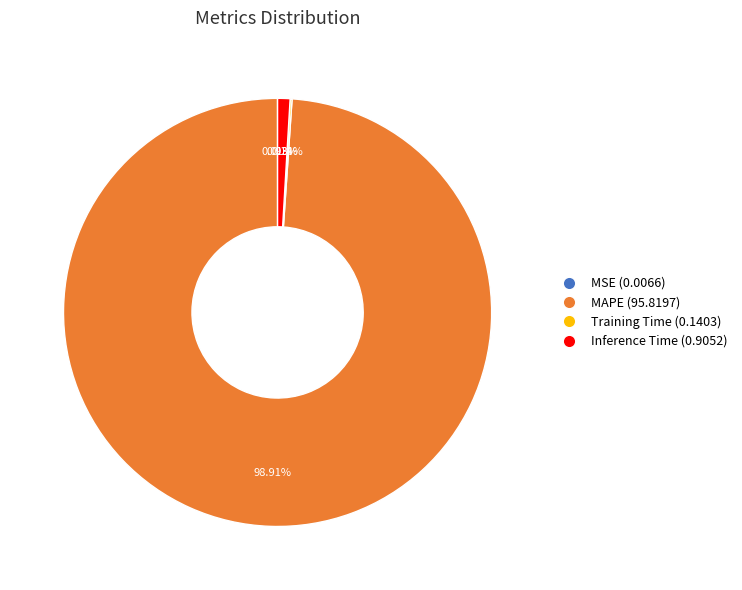

Does any single category account for the majority?

Yes